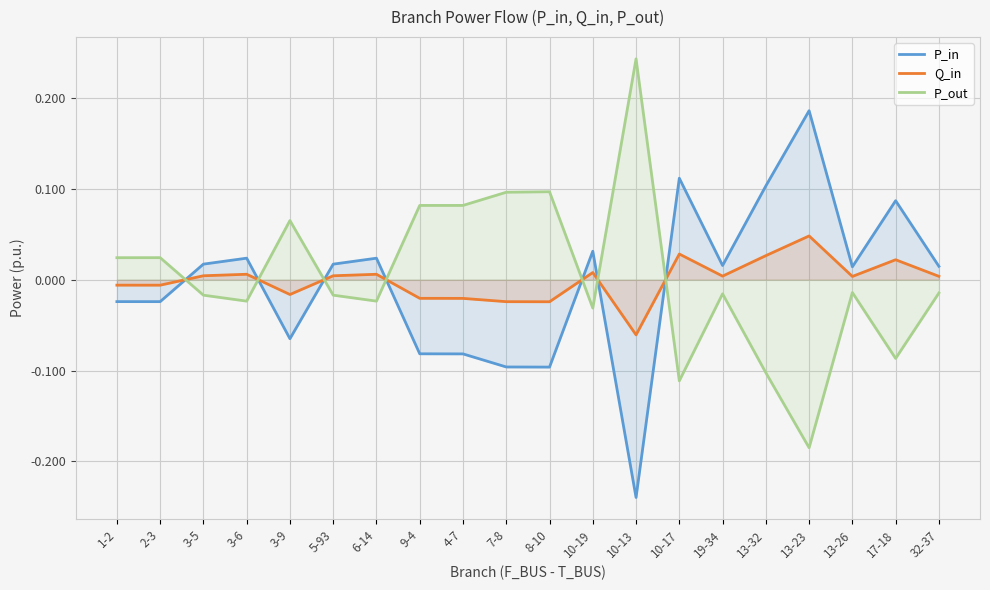

What is the minimum value shown in the chart?

-0.2